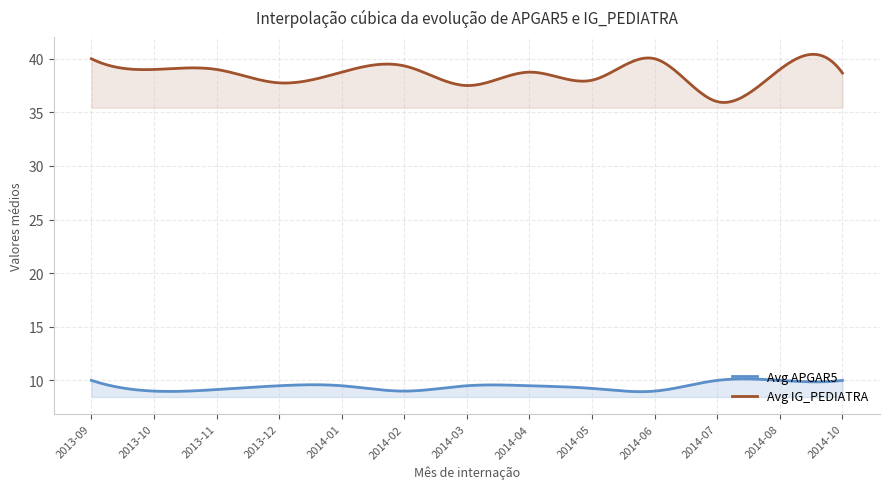

What is the minimum value shown in the chart?

8.9